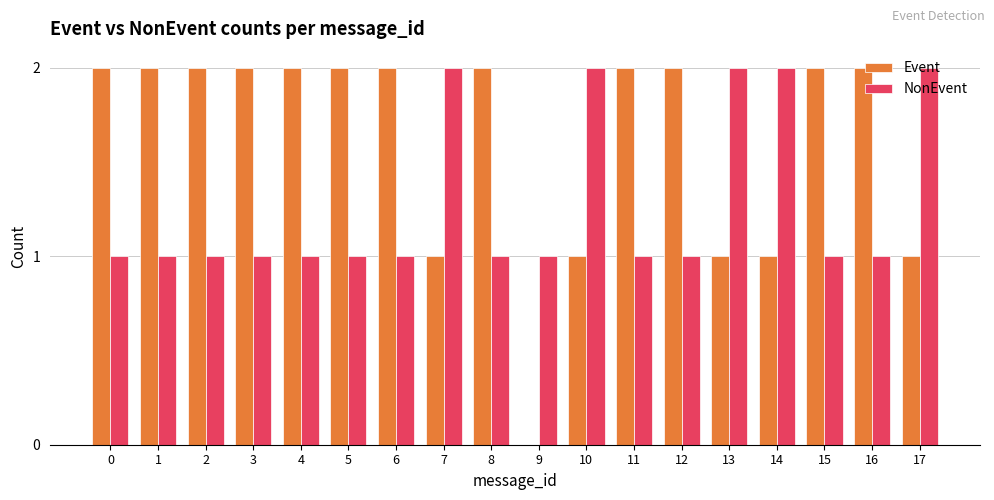

What is the average value of the NonEvent series?

1